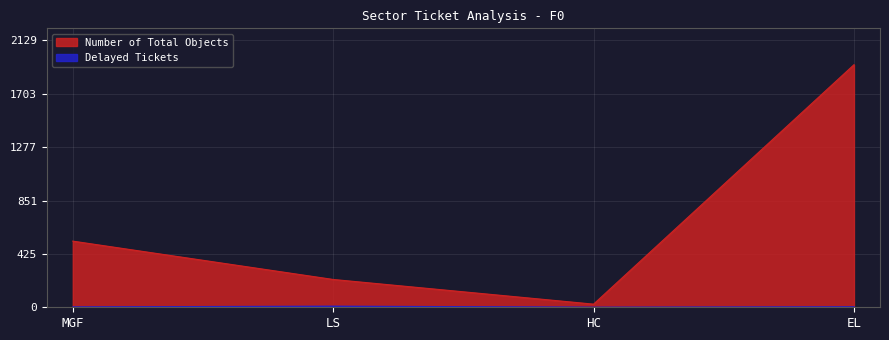

What is the spread (max minus min) of values at HC?

24